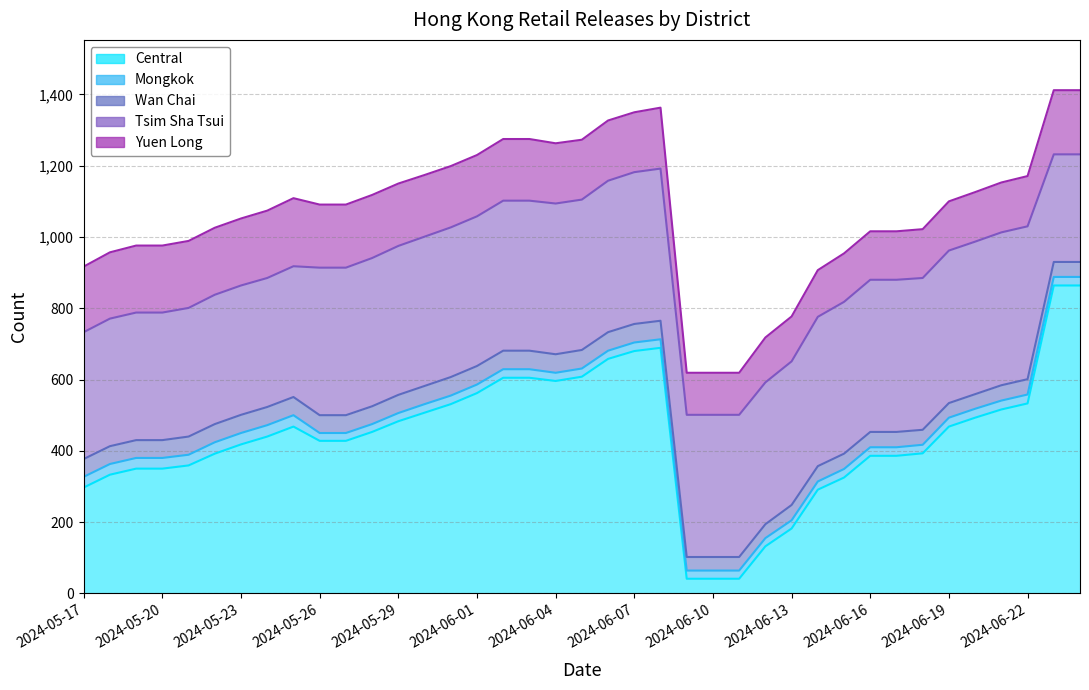

What is the label of the 36th point from the left?

2024-06-21